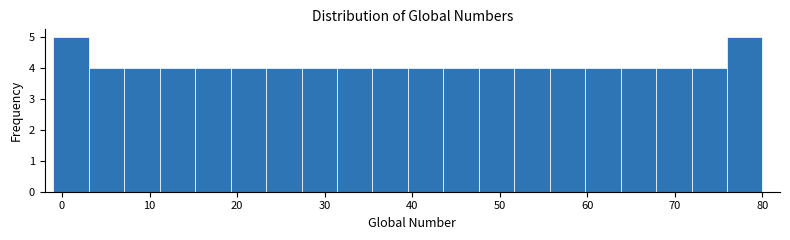

Reading left to right, transcribe this chart: for each bar, give the range it covers on the x-axis and its height. Neither the bar edges nor the heights are printed on the chart, so give them approximately, as read against the axes.

-1 to 3: 5
3 to 7: 4
7 to 11: 4
11 to 15: 4
15 to 19: 4
19 to 23: 4
23 to 27: 4
27 to 31: 4
31 to 35: 4
35 to 40: 4
40 to 44: 4
44 to 48: 4
48 to 52: 4
52 to 56: 4
56 to 60: 4
60 to 64: 4
64 to 68: 4
68 to 72: 4
72 to 76: 4
76 to 80: 5